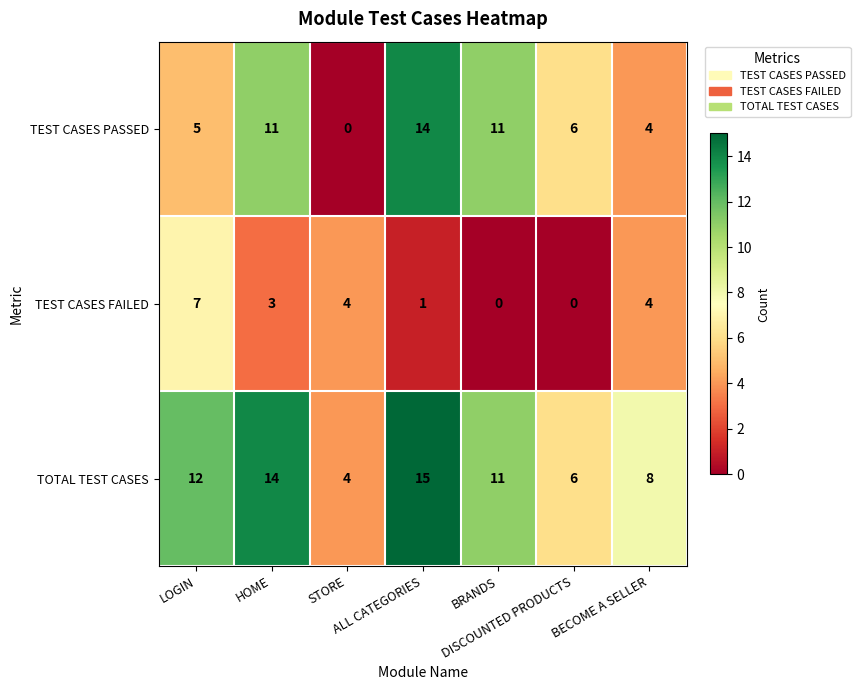

Rank the series by their maximum value, from highest to lowest.

TOTAL TEST CASES, TEST CASES PASSED, TEST CASES FAILED